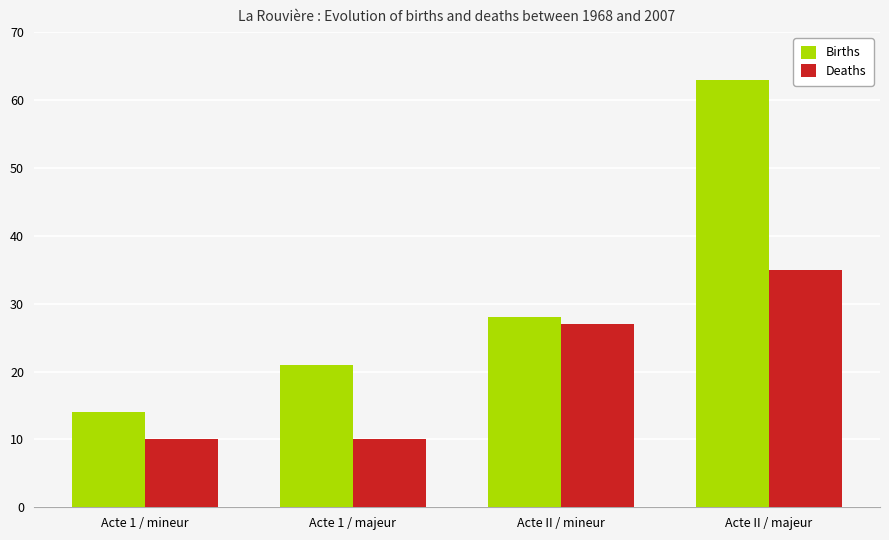

What position from the left is Acte 1 / majeur?

2